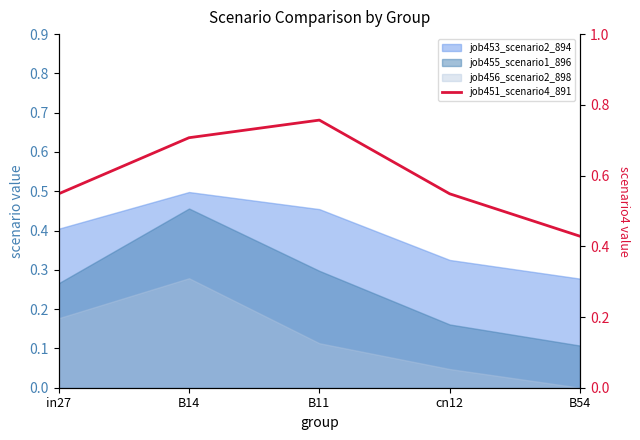

What position from the right is B14?

4